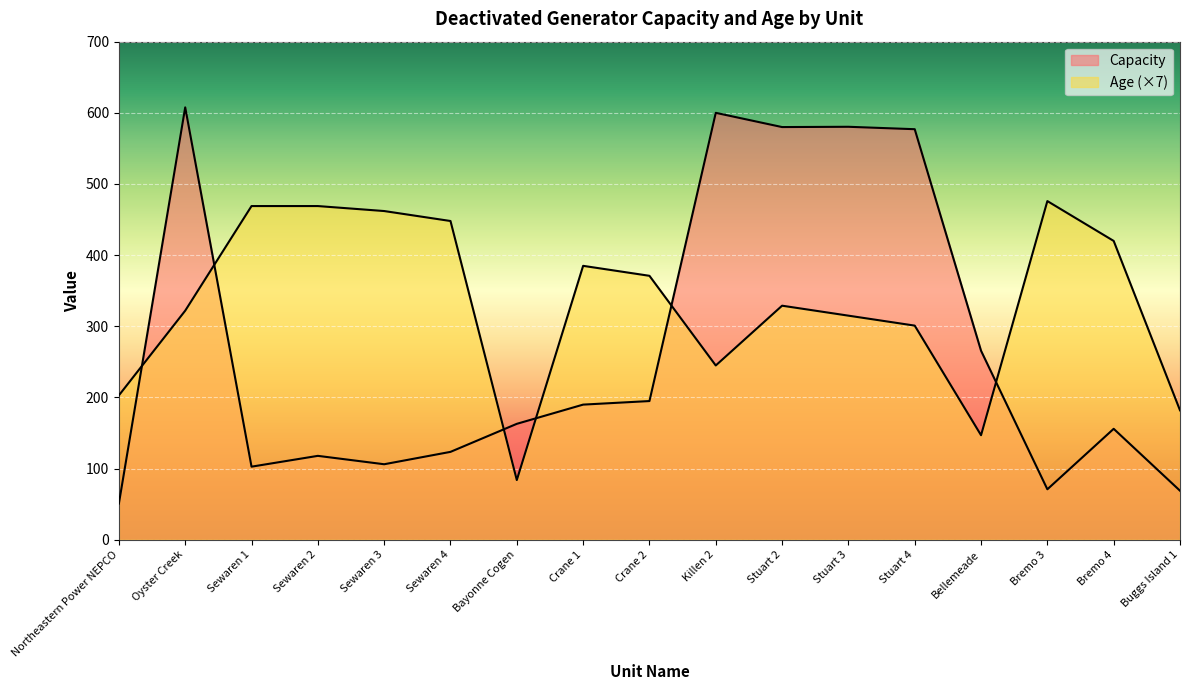

True or false: Age has a value of 165.6 at Stuart 4.

False